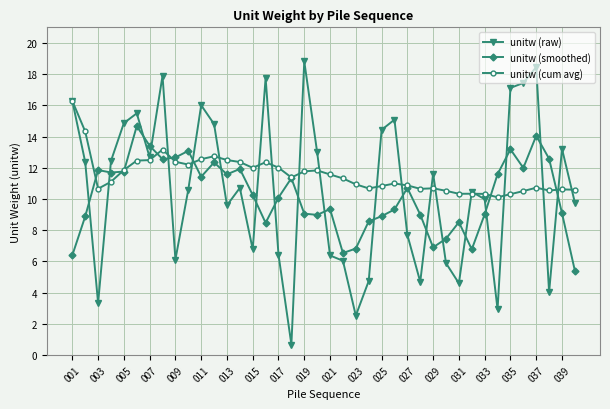

List the series in order of their peak value, lowest first.

unitw (smoothed), unitw (cum avg), unitw (raw)